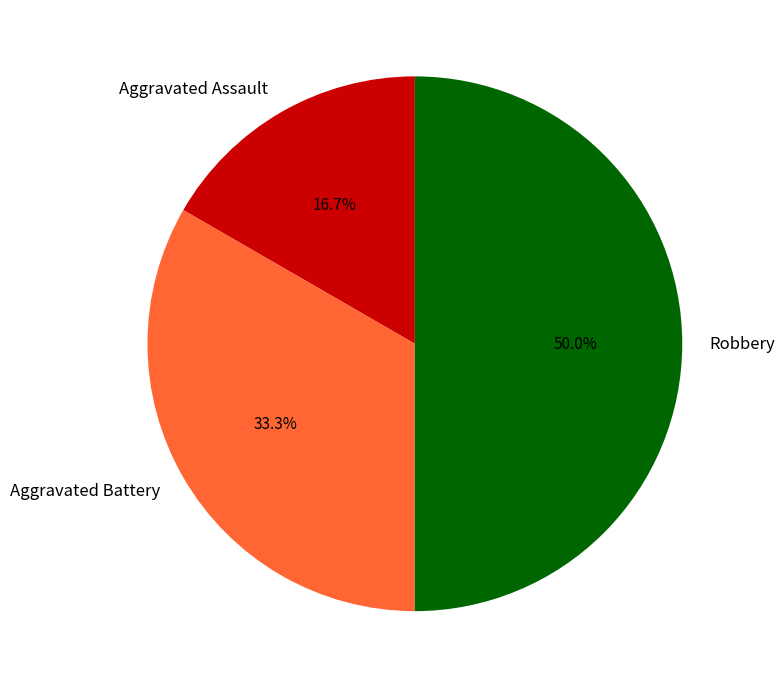

Between Robbery and Aggravated Battery, which is larger?

Robbery